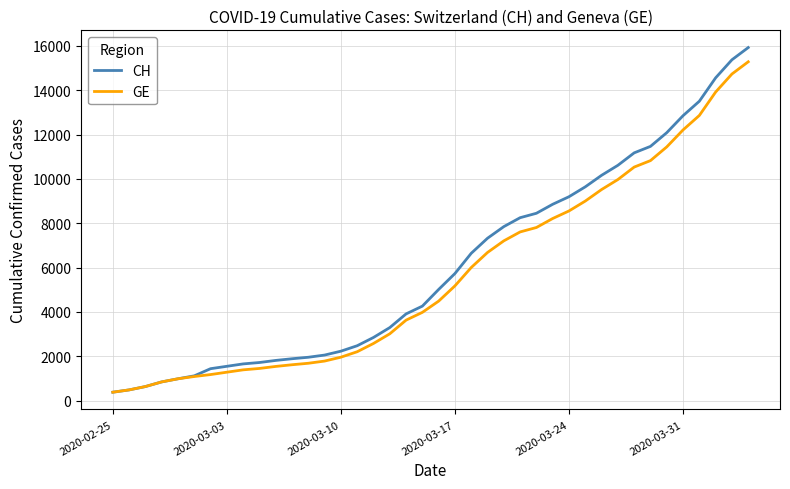

Which series has the widest spread of values?

CH